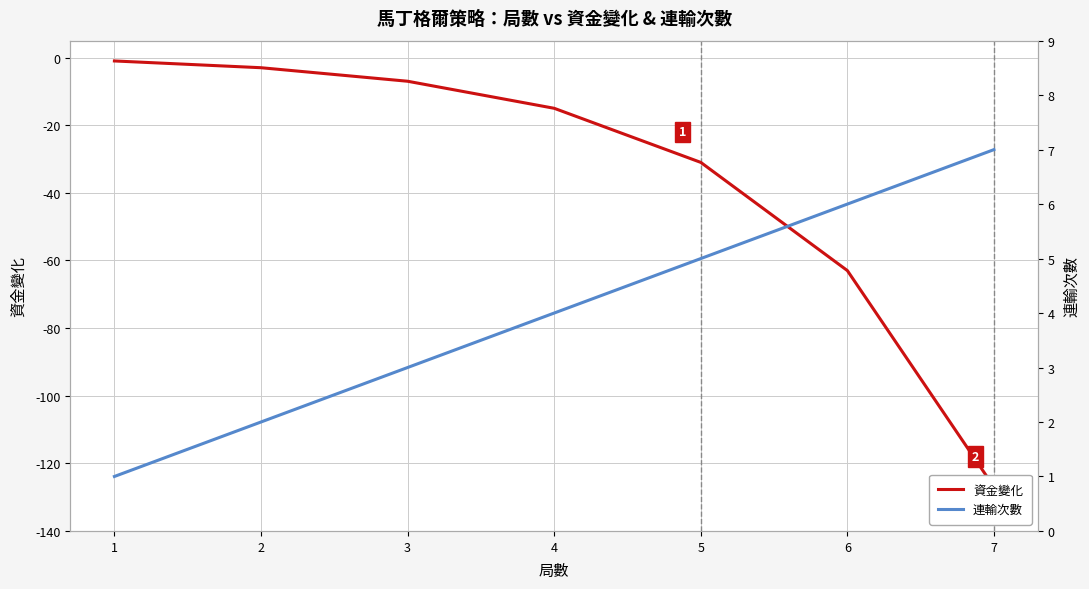

What is the value of the 連輸次數 point at the 4th from the left?

4